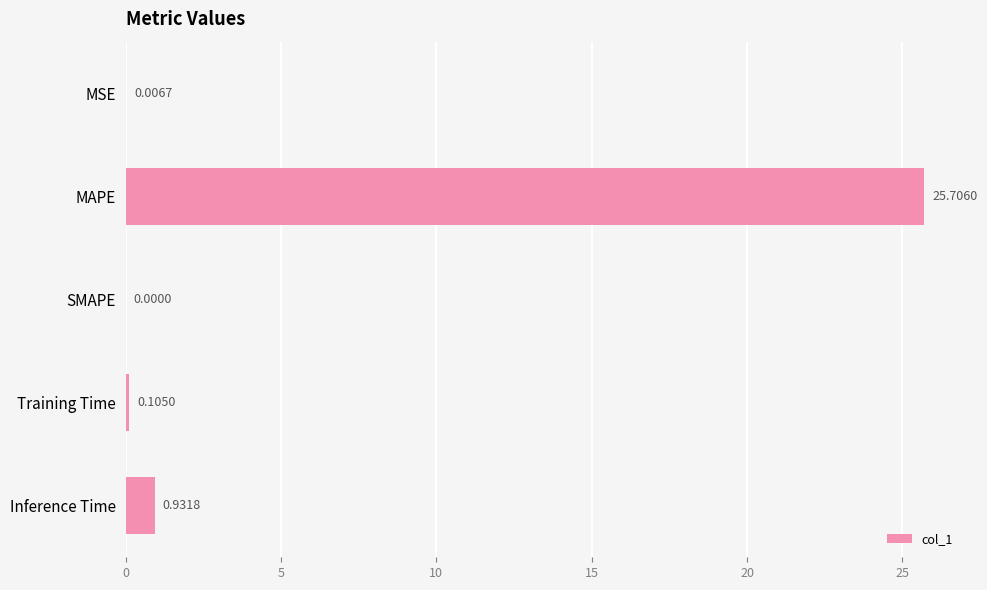

Which category has the highest value across all series?

MAPE